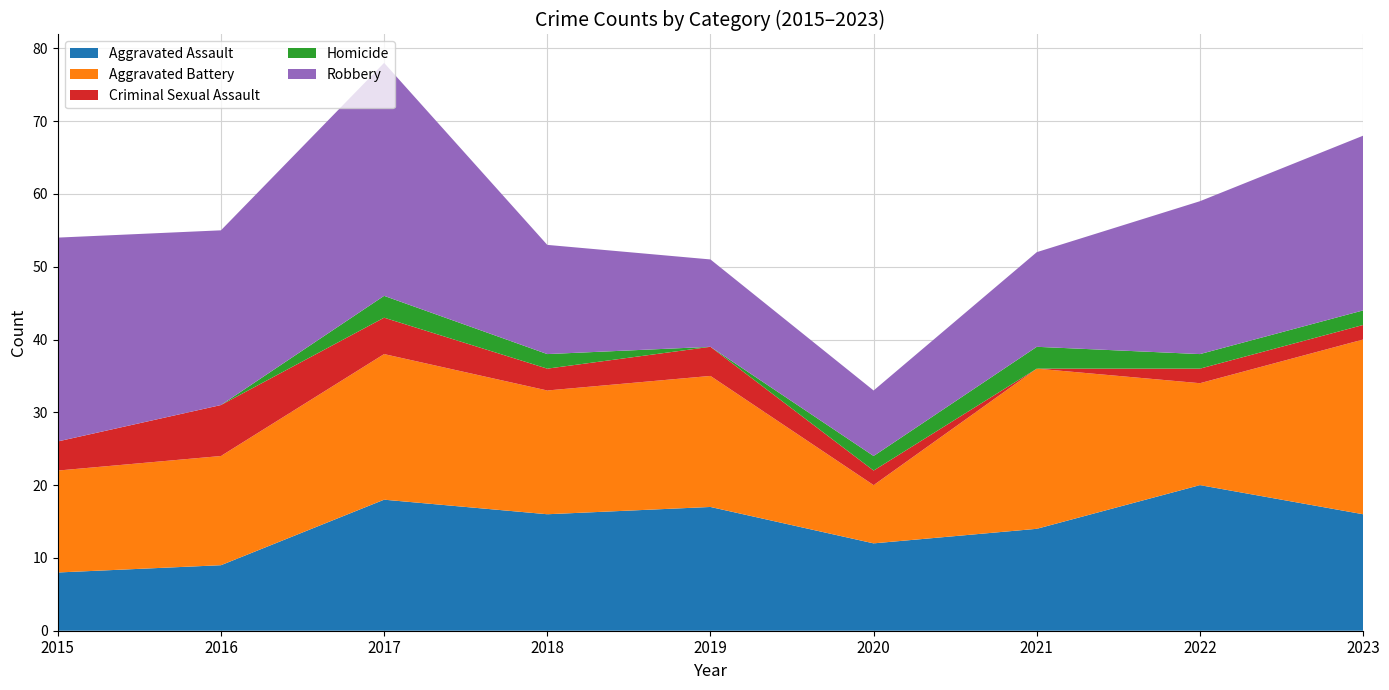

Reading left to right, extract all data points from this chart.

Aggravated Assault: 8	9	18	16	17	12	14	20	16
Aggravated Battery: 14	15	20	17	18	8	22	14	24
Criminal Sexual Assault: 4	7	5	3	4	2	0	2	2
Homicide: 0	0	3	2	0	2	3	2	2
Robbery: 28	24	32	15	12	9	13	21	24